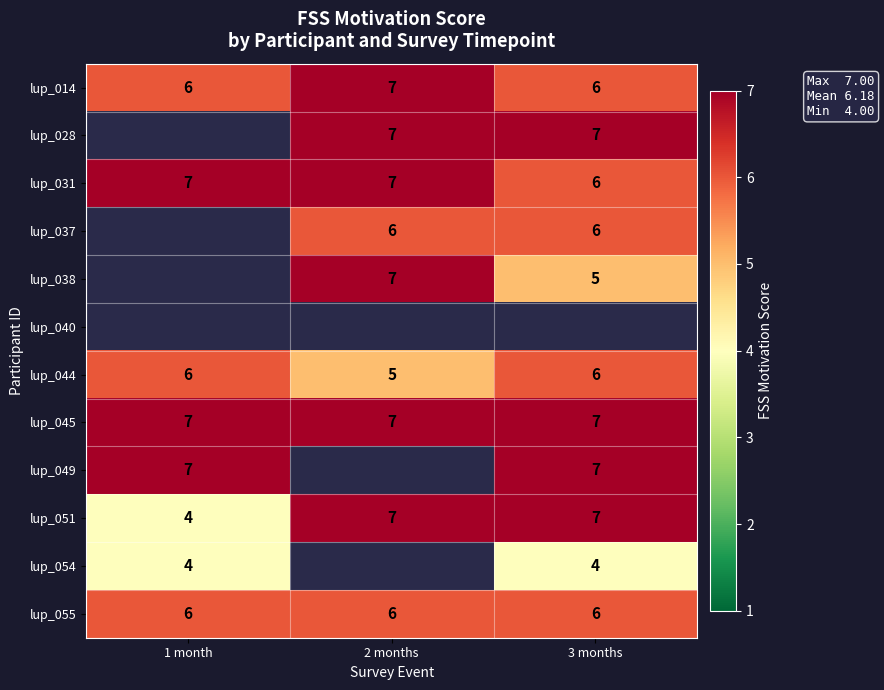

What is the minimum value shown in the chart?

4.0